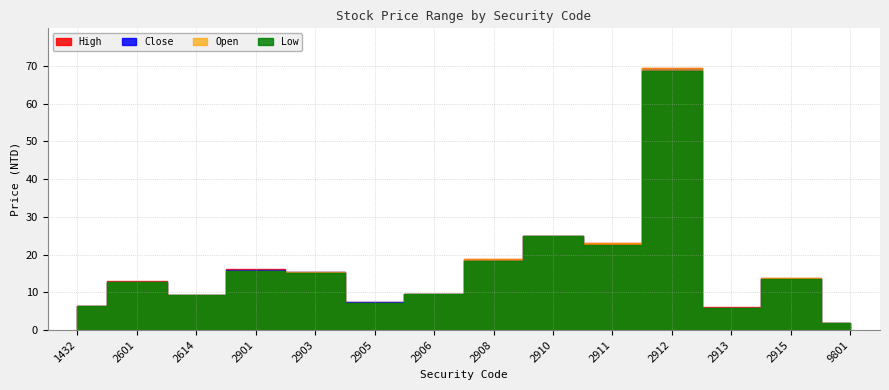

Between 2915 and 2913, which is larger?

2915